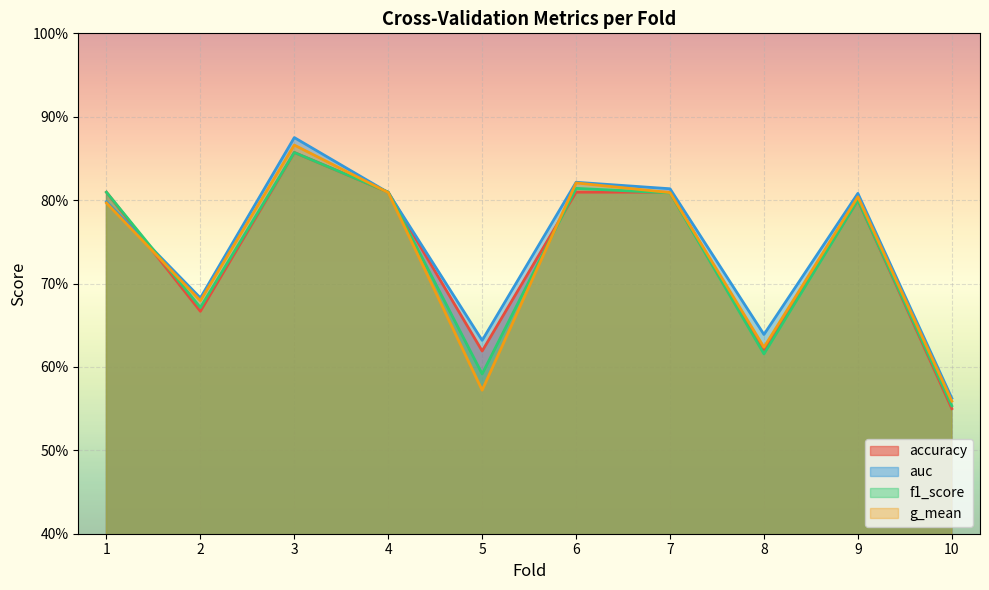

Between 9 and 5, which is larger?

9